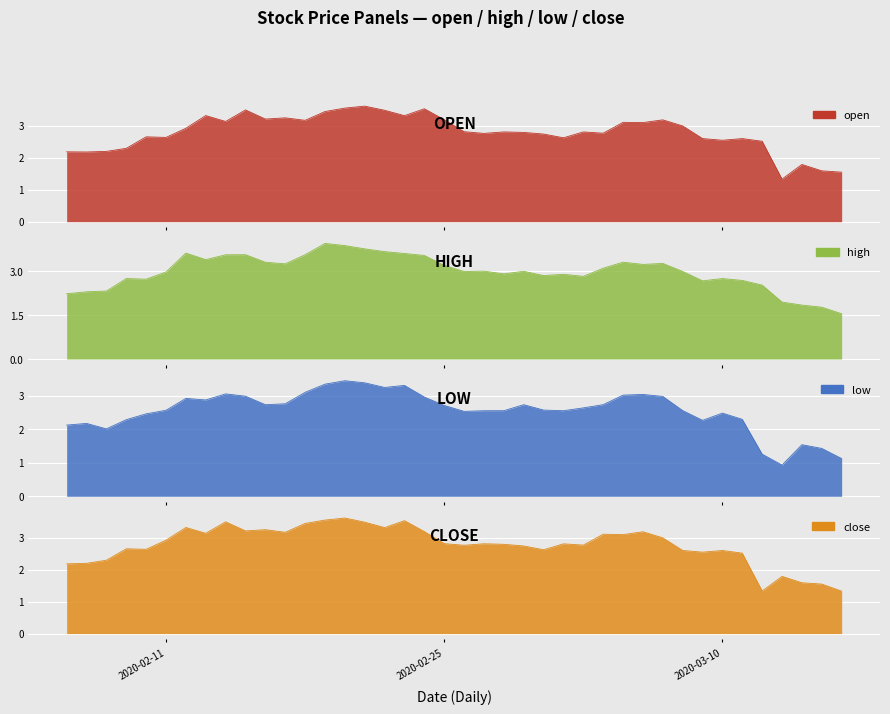

At which category does the chart reach its peak across all series?

2020-02-19